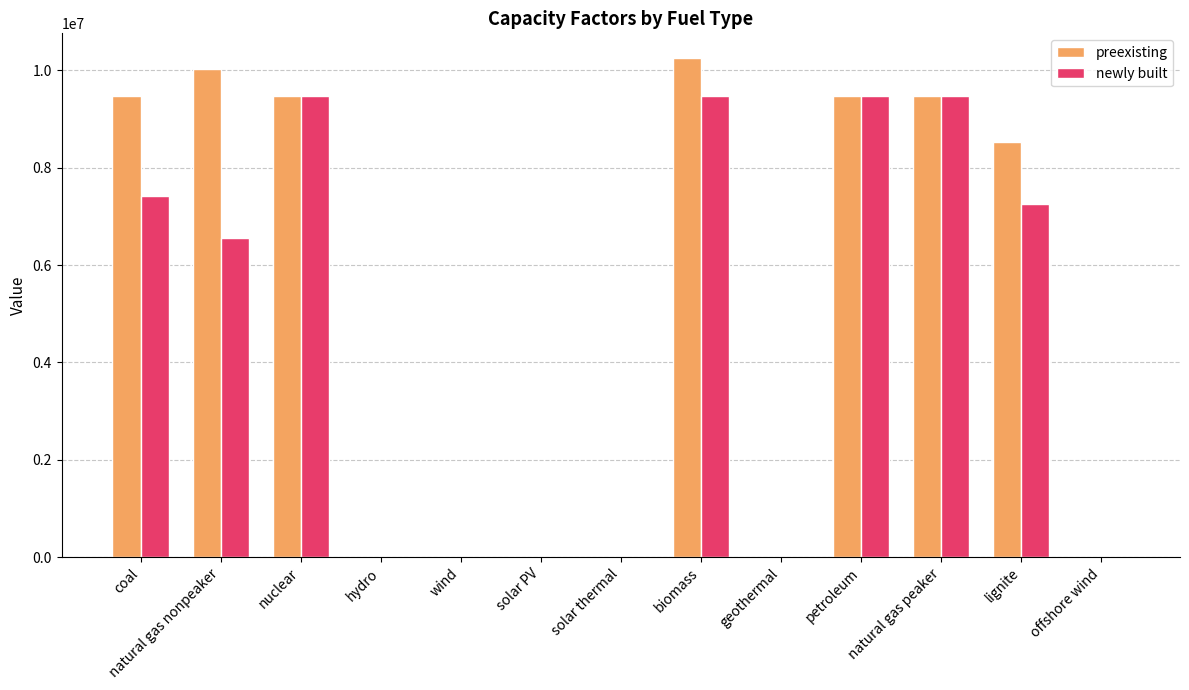

What is the total value across all series at natural gas peaker?

18956342.4